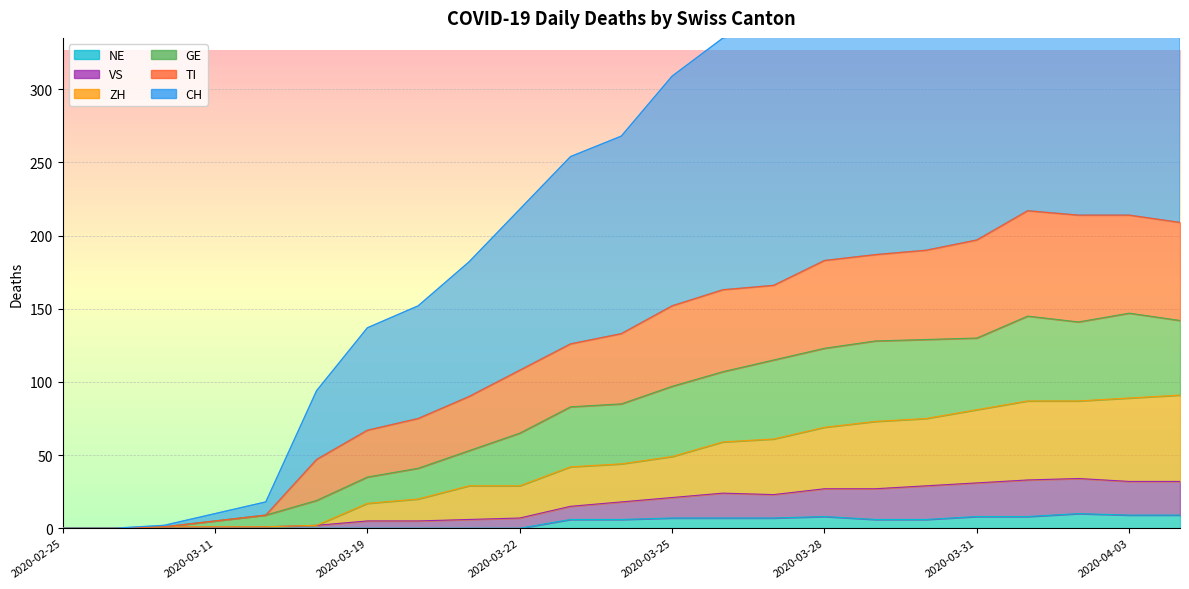

How many values in the CH series exceed 268?

11